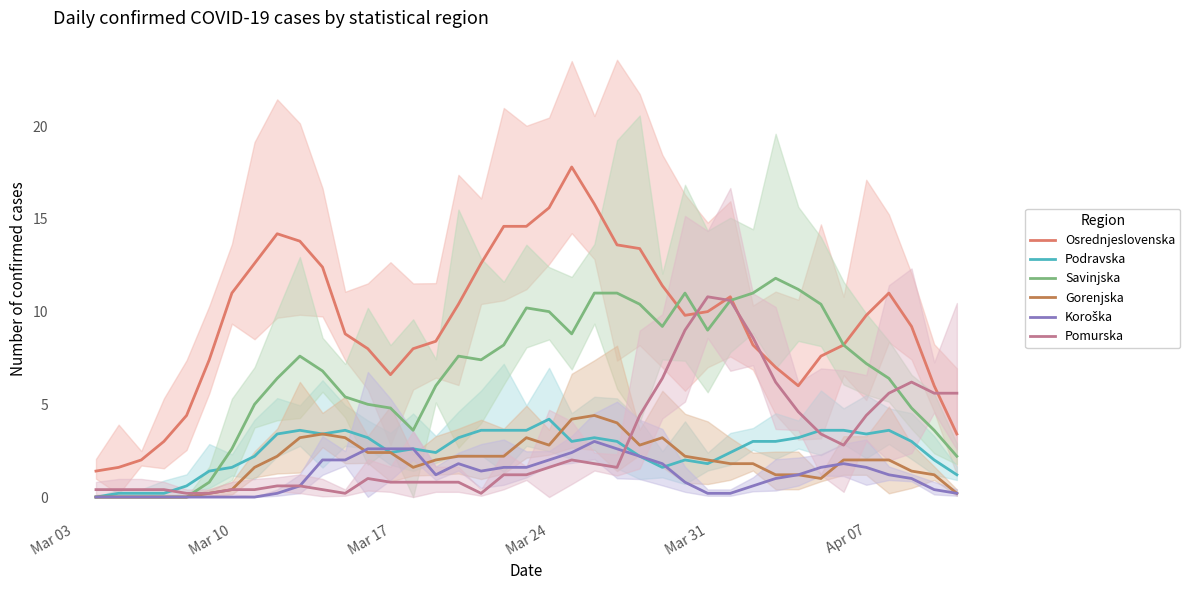

Is it true that Podravska equals 1.1 at Mar 24?

False